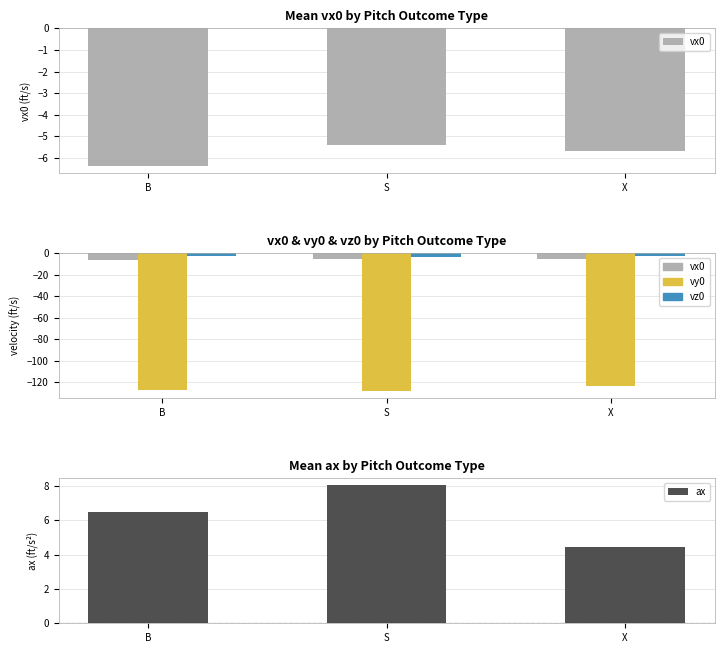

Are the bars horizontal?

No